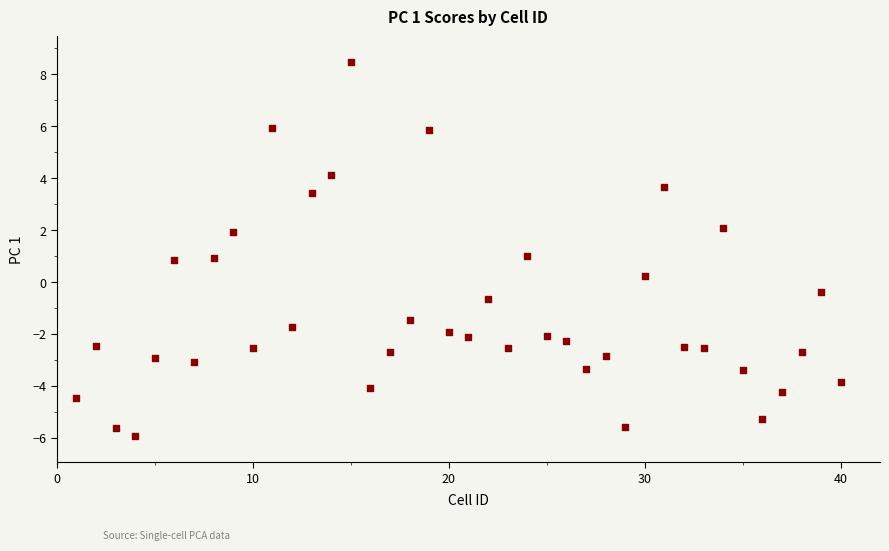

What is the range of Y values (max minus min)?

14.4